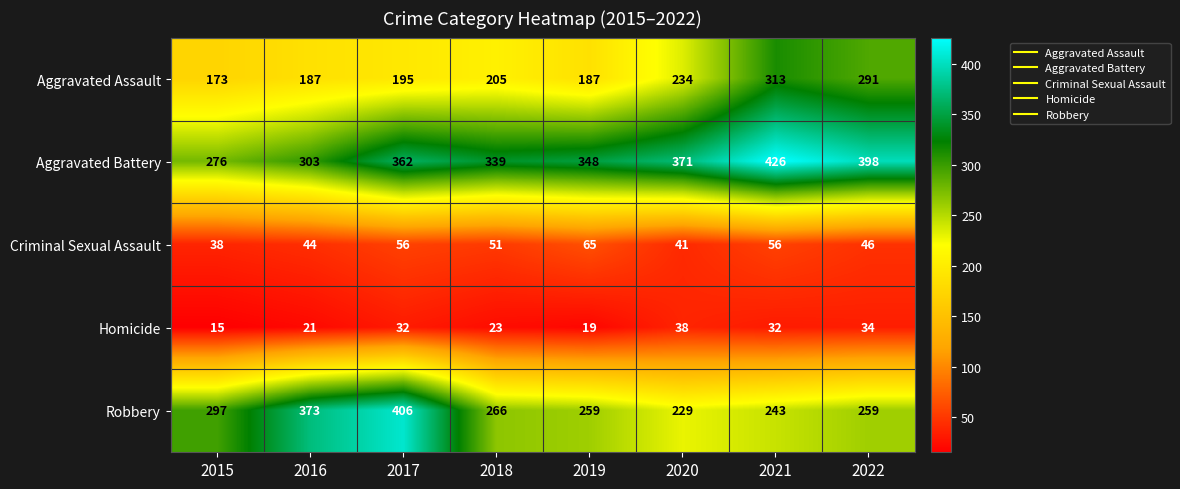

The Criminal Sexual Assault series shows 26 at 2020. True or false?

False